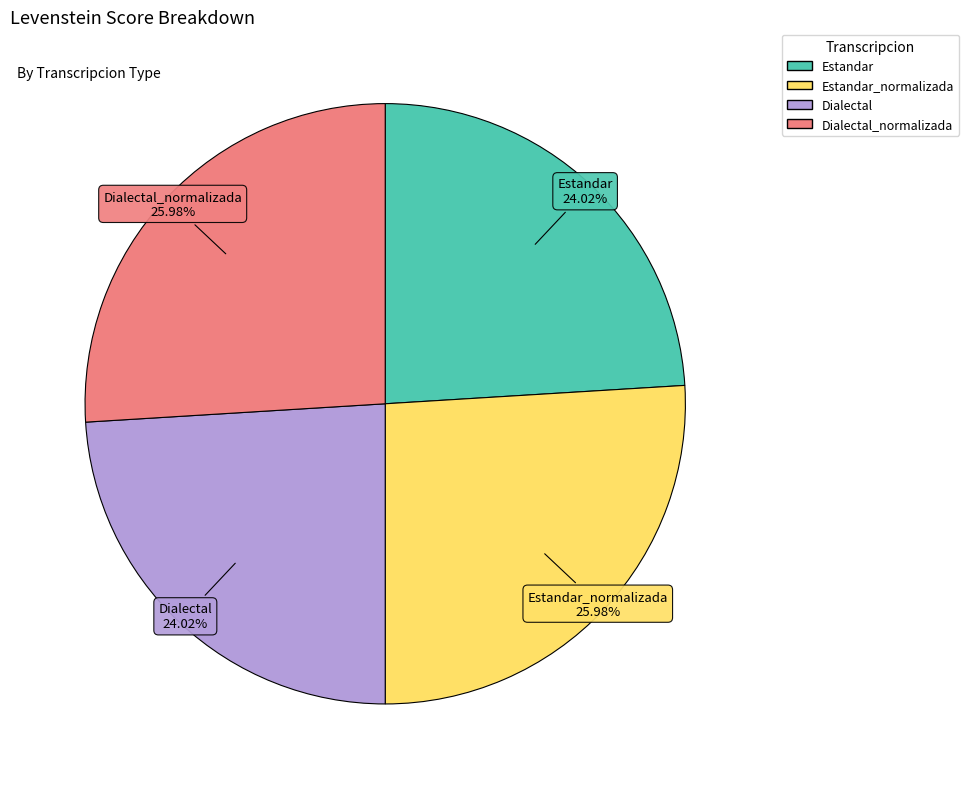

How many slices are in this pie chart?

4